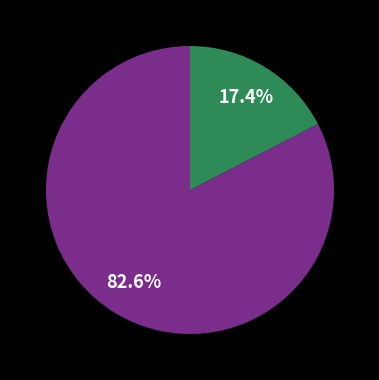

Is there any slice that represents more than half of the pie?

Yes